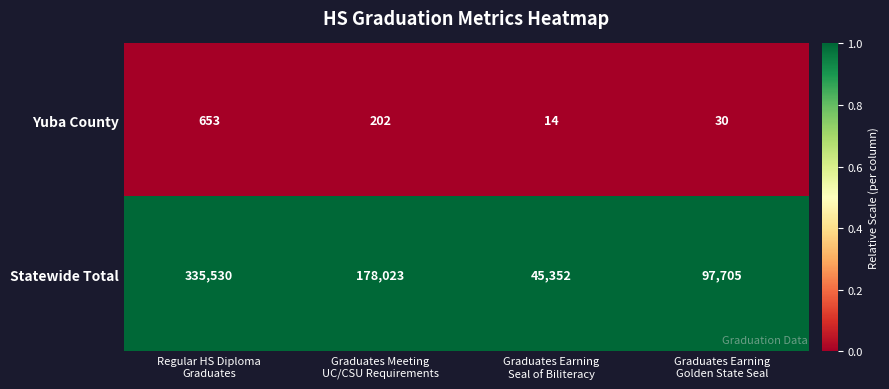

Rank the series at Graduates Earning
Seal of Biliteracy from highest to lowest value.

Statewide Total, Yuba County